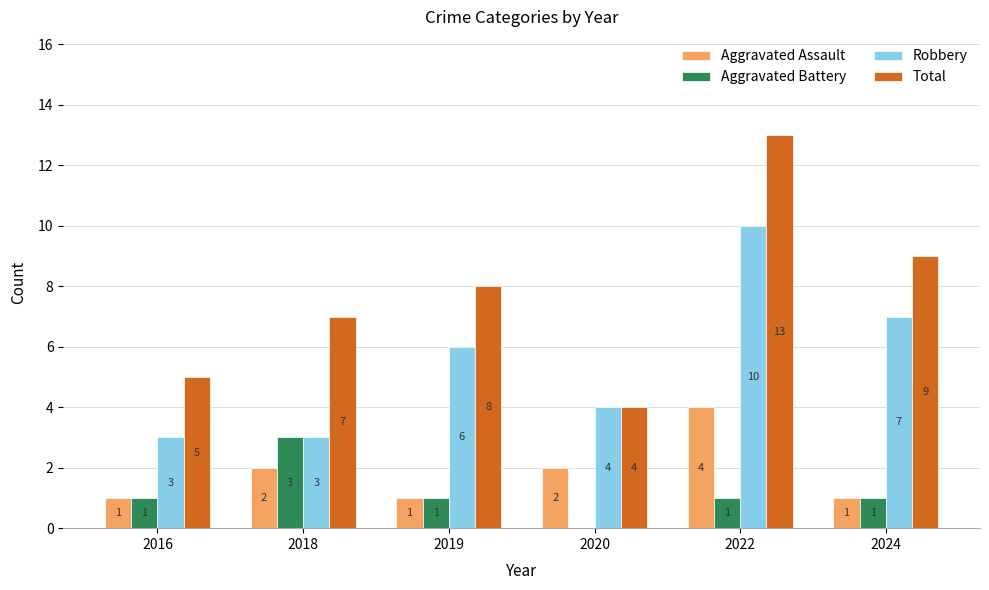

How many Robbery values are between 3 and 7?

5